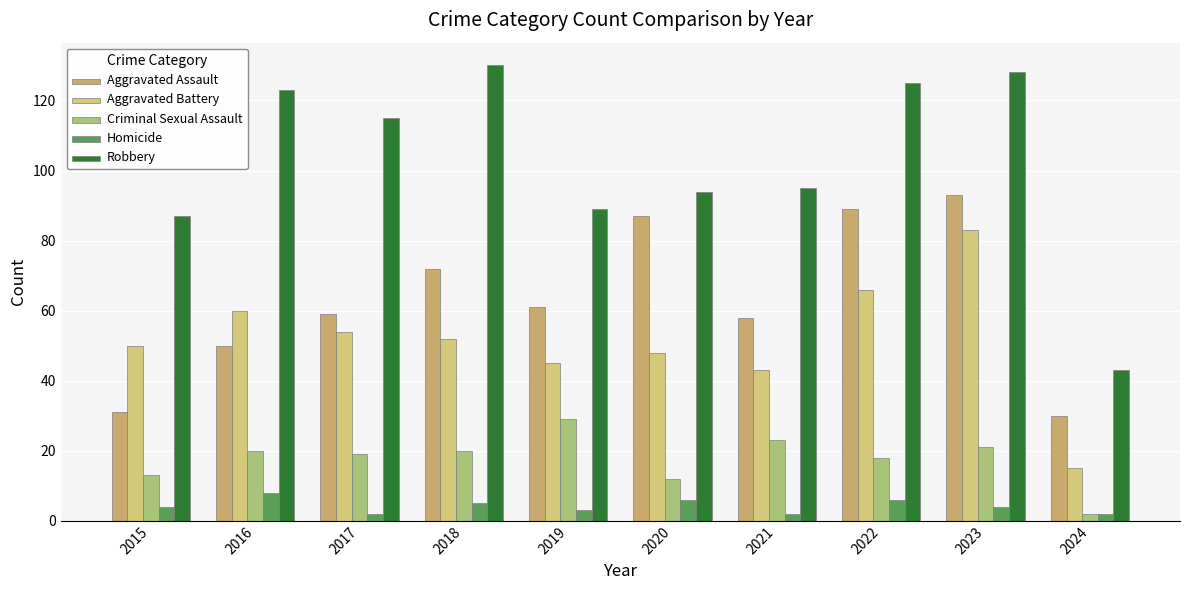

The Robbery series shows 125 at 2022. True or false?

True